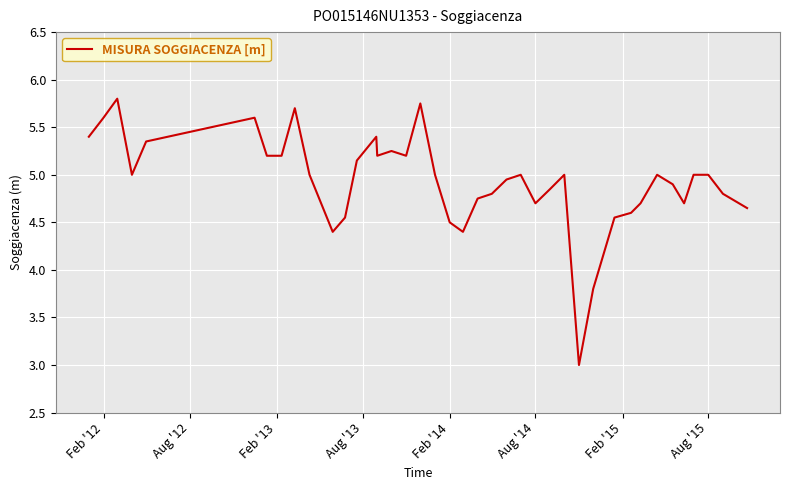

What is the smallest value displayed?

3.0